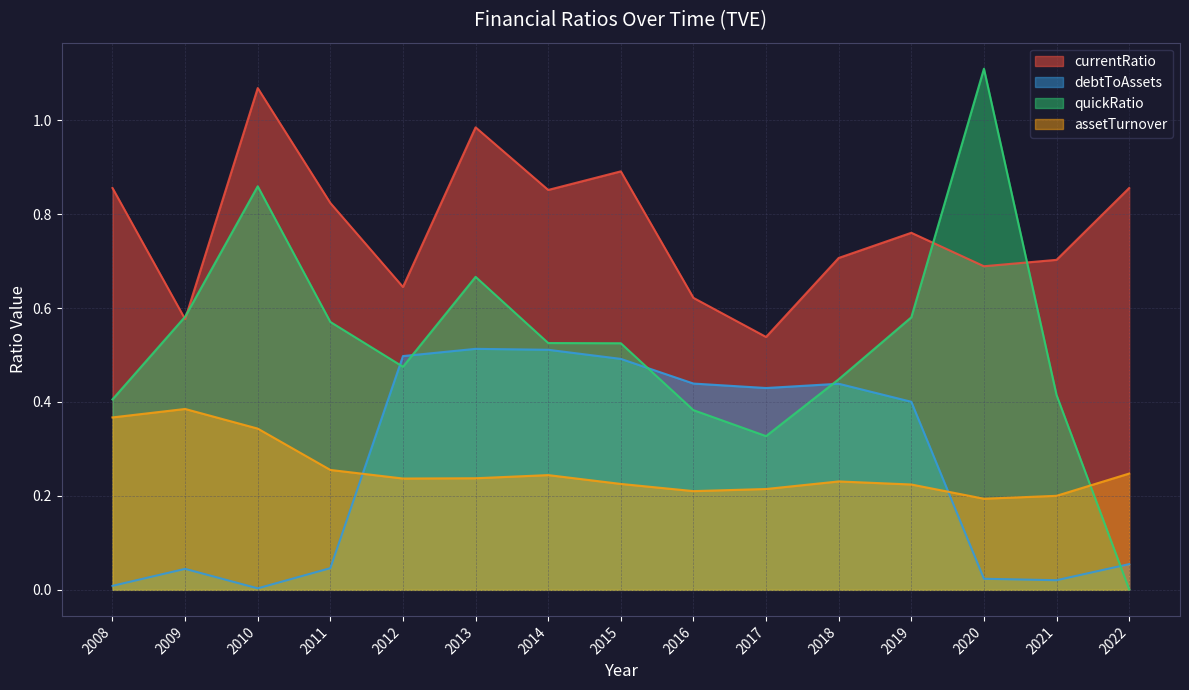

Between 2013 and 2016, which series saw the biggest shift?

currentRatio